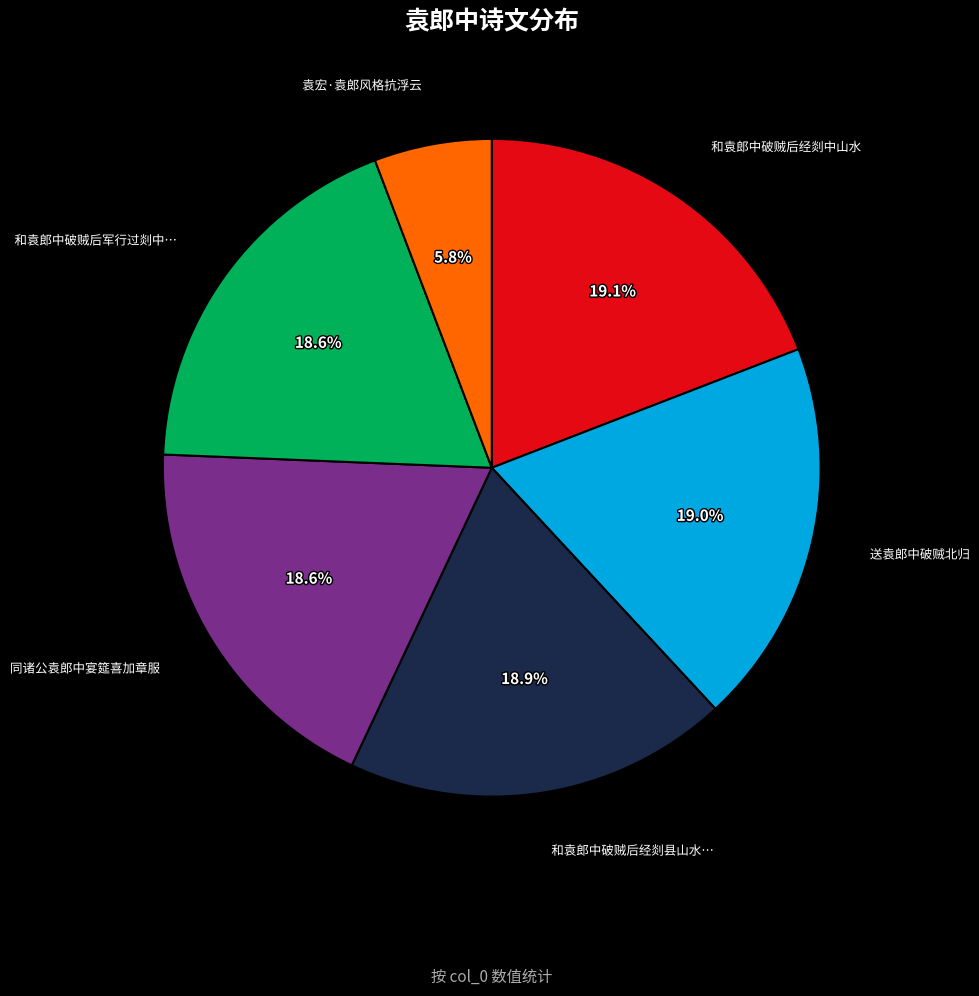

Does any single category account for the majority?

No